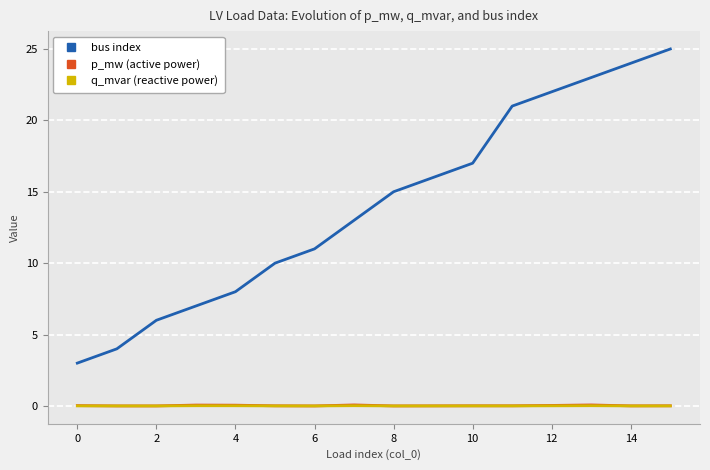

True or false: q_mvar (reactive power) and bus index cross at least once.

False